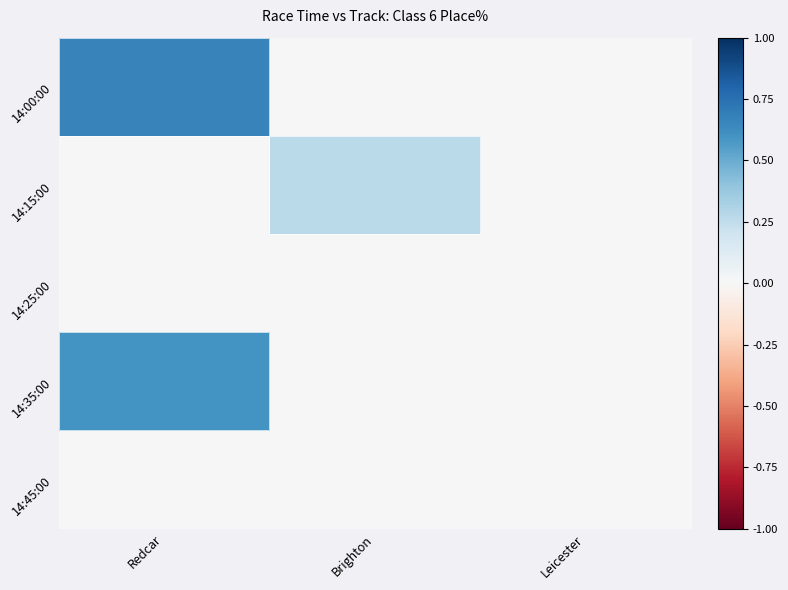

Which series has the largest range (max minus min)?

14:00:00